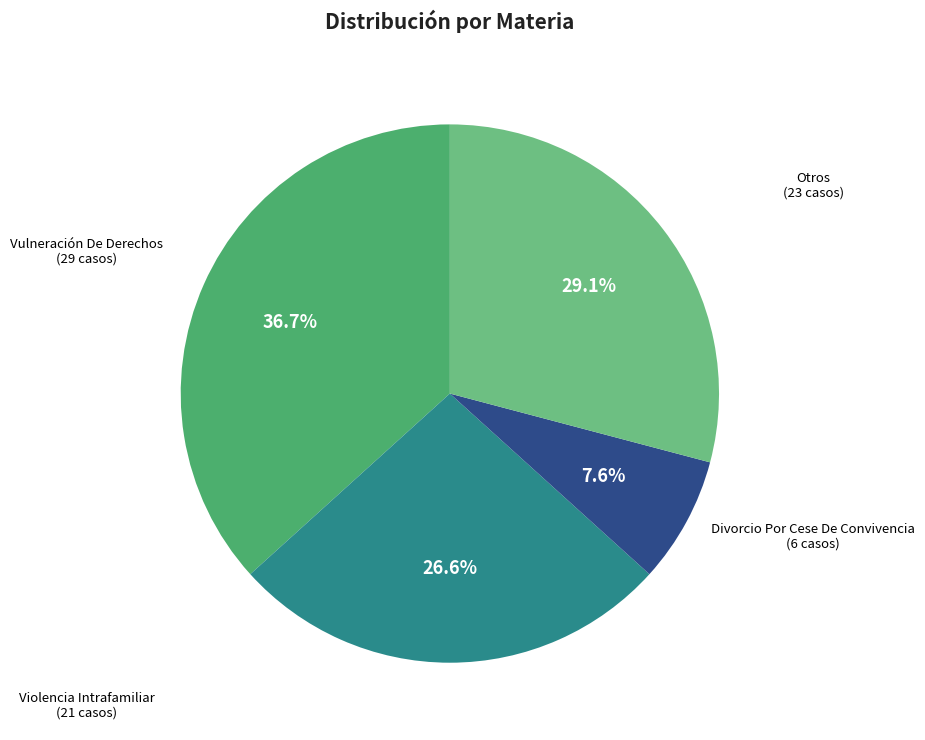

Does any single category account for the majority?

No